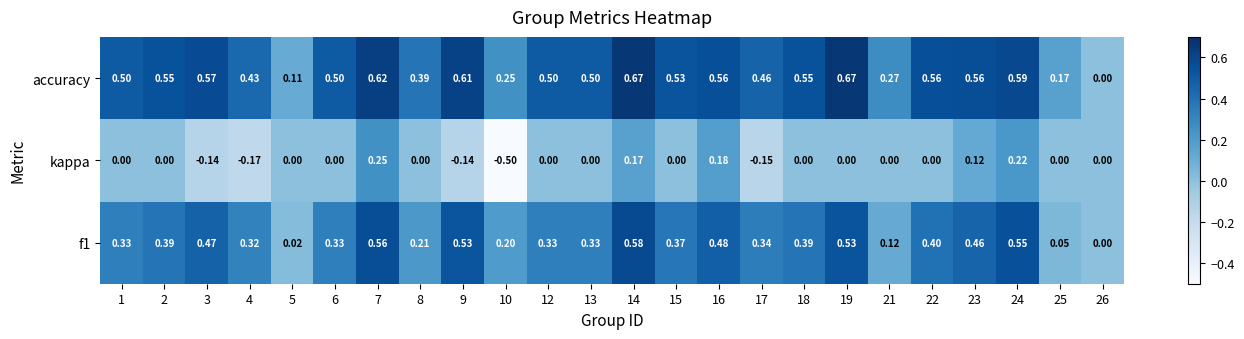

Between 6 and 26, which series saw the biggest shift?

accuracy